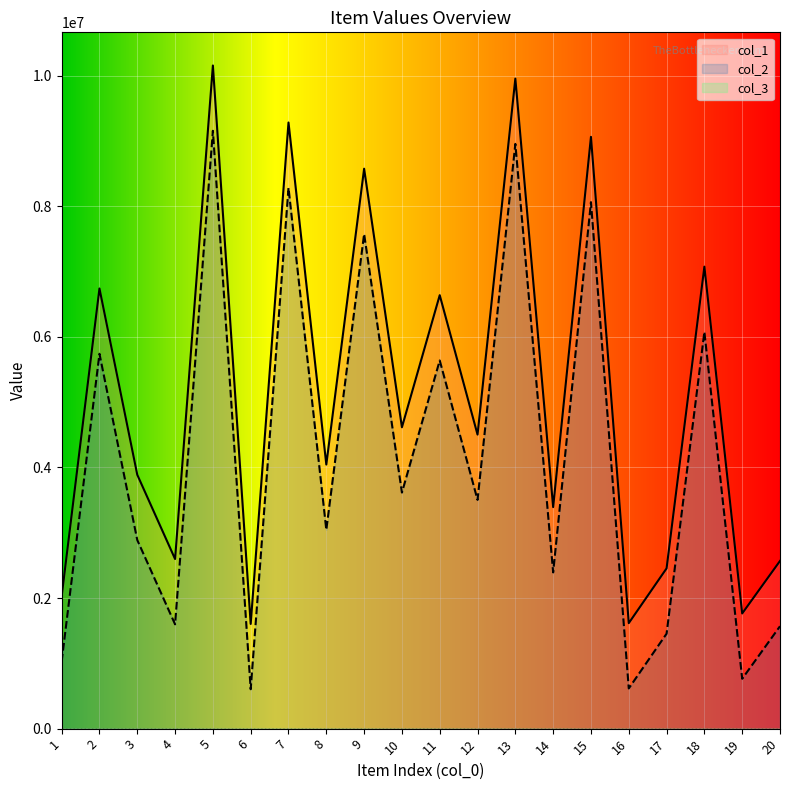

How many lines are shown in the chart?

3